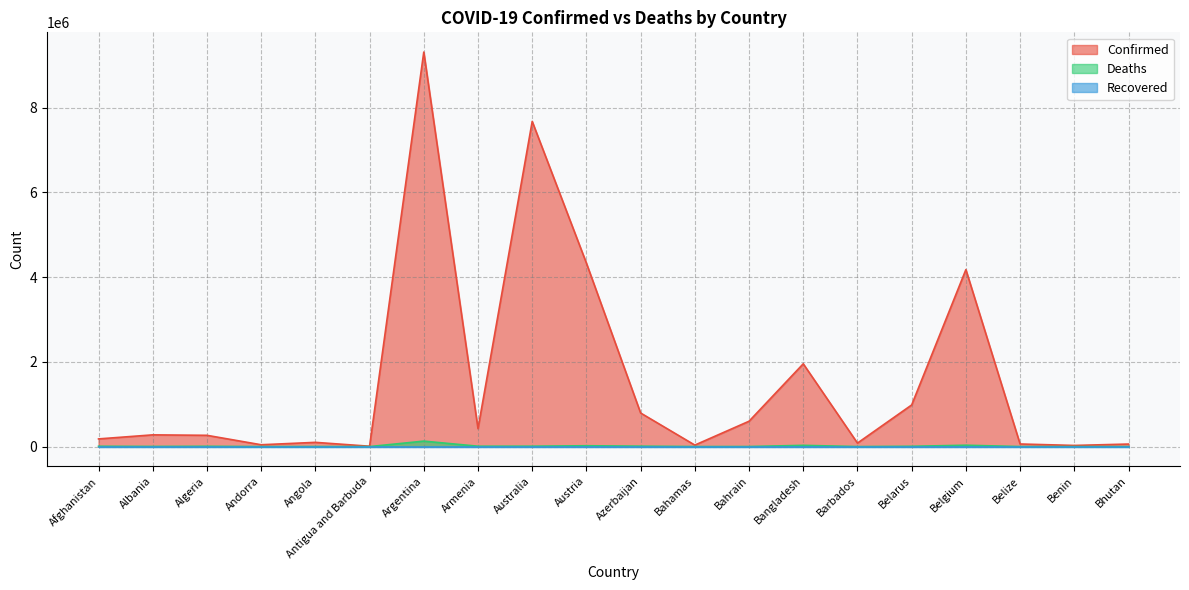

What is the maximum value shown in the chart?

9313453